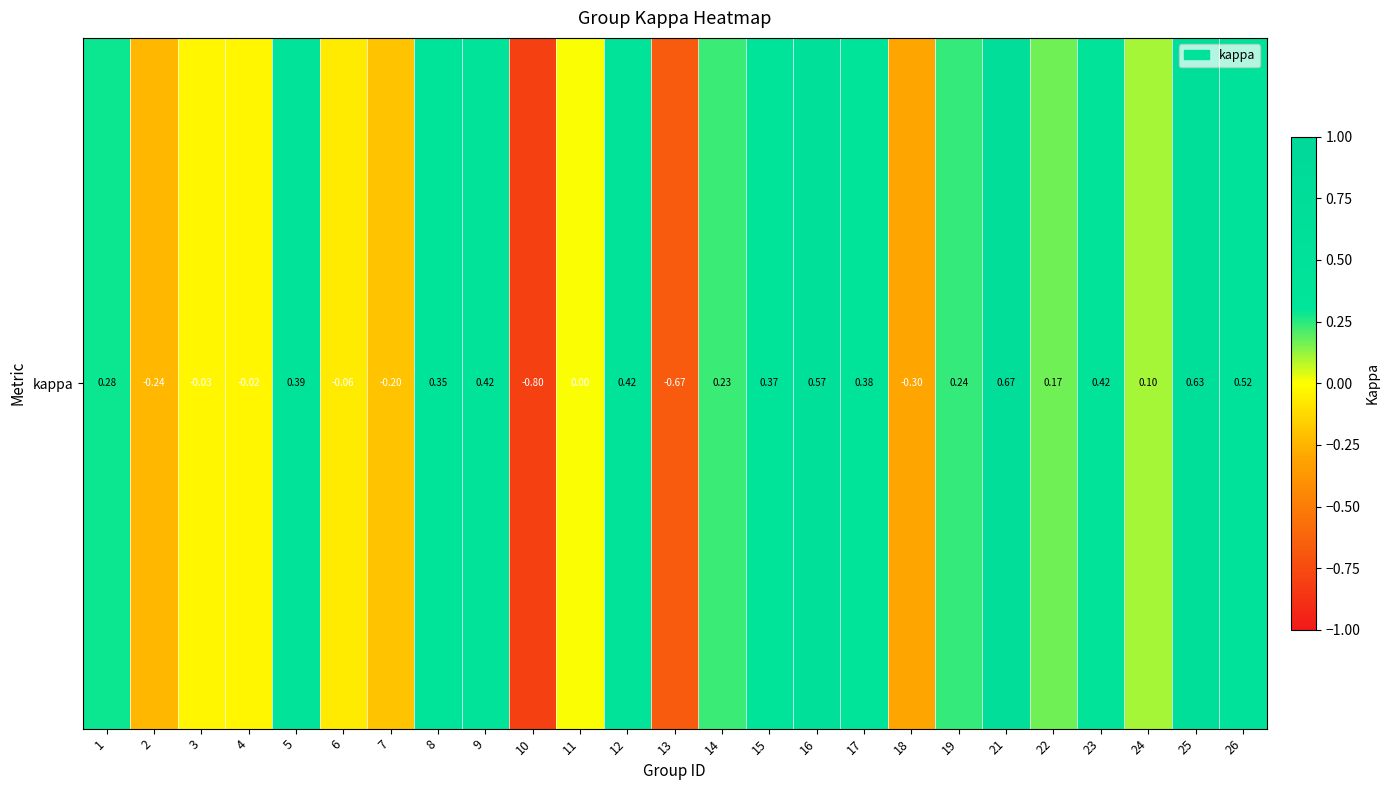

At which category does the chart reach its minimum across all series?

10